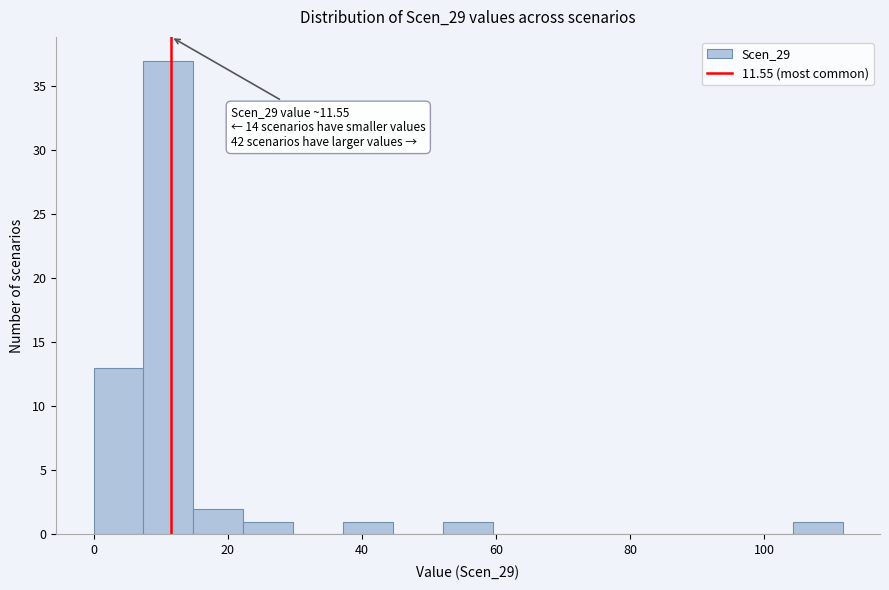

Read against the x-axis, roughly where is the centre of the tallest bar?

12